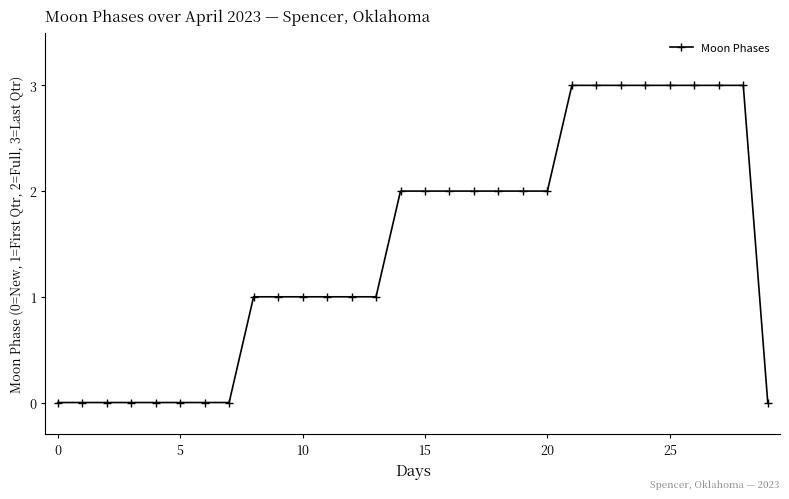

How many categories are shown in the chart?

30